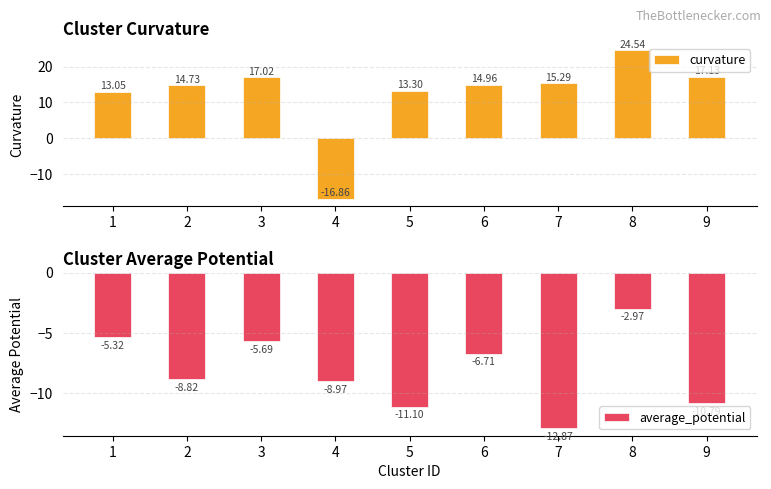

Between 3 and 7, which series saw the biggest shift?

average_potential